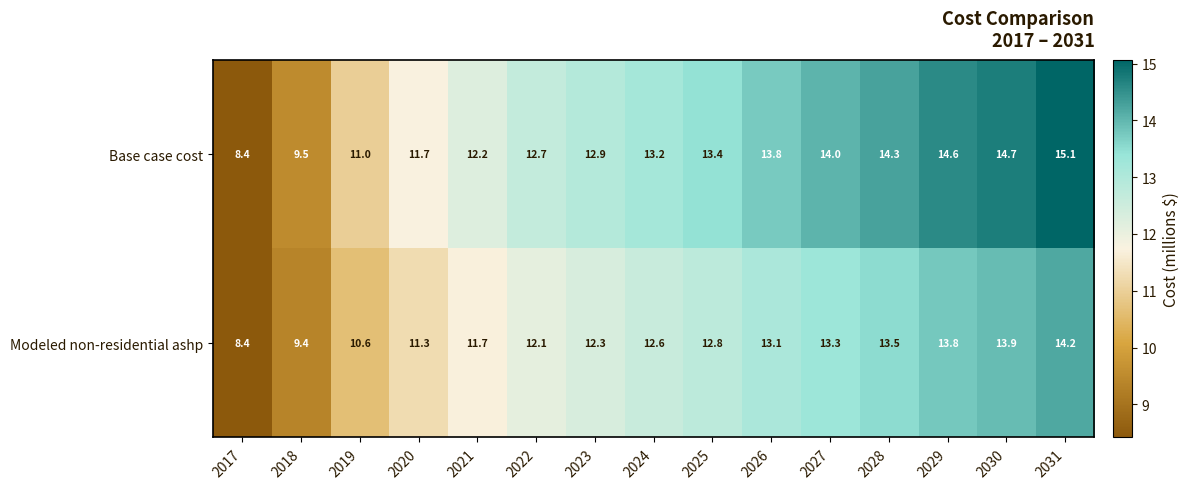

Rank the series by their average value, from highest to lowest.

Base case cost, Modeled non-residential ashp